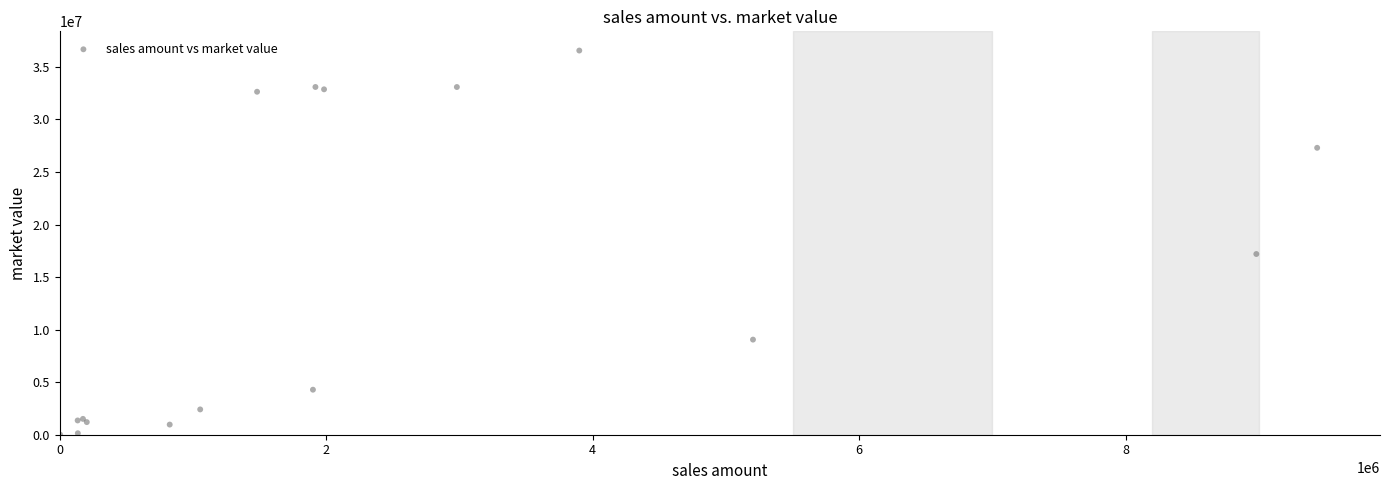

What Y value in the scatter plot is closest to 18282590?

17197543.2